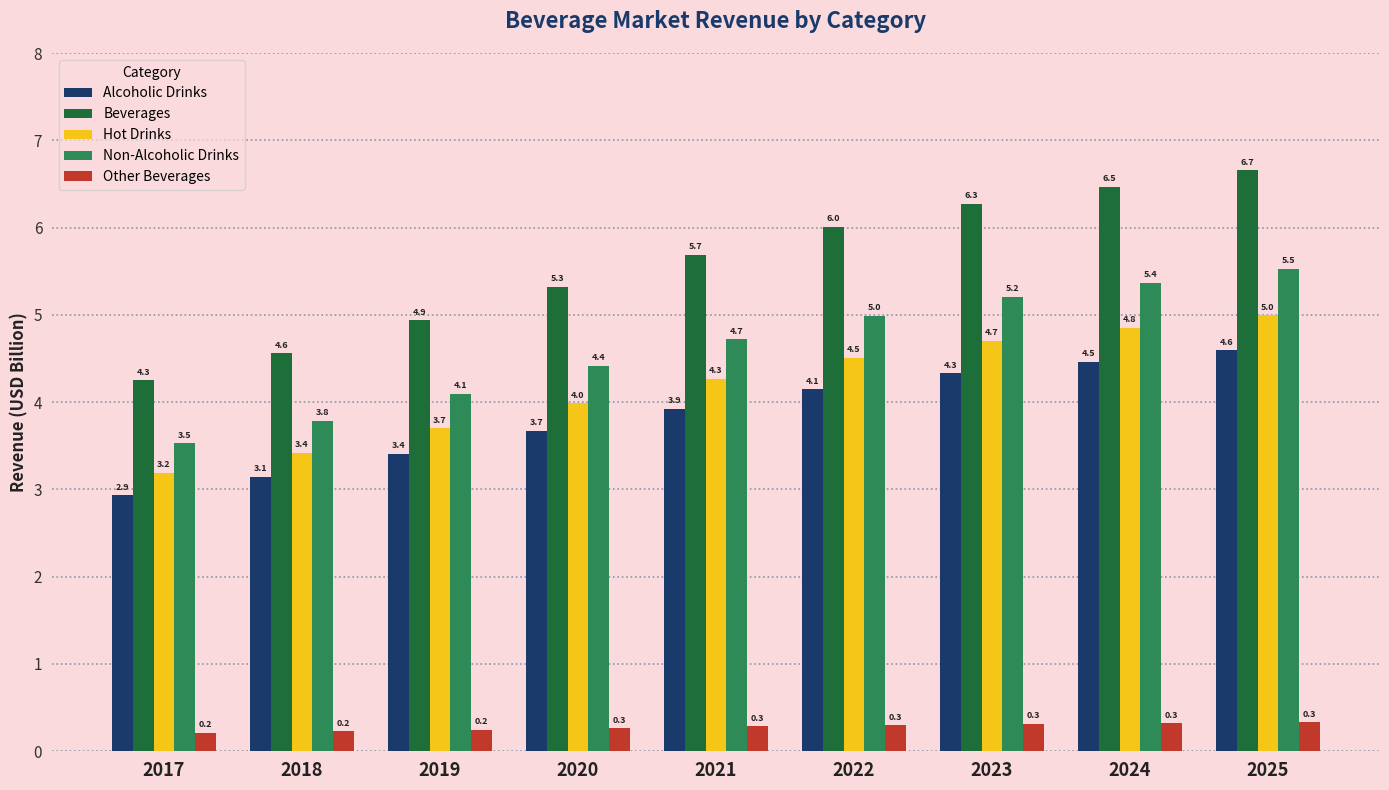

What is the average value of the Hot Drinks series?

4.2